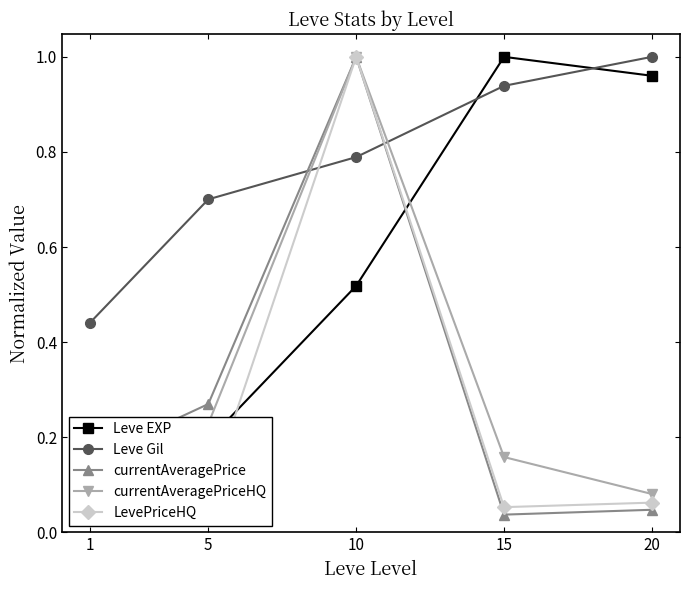

What is the difference between the maximum and second lowest values in the currentAveragePrice series?

1.0